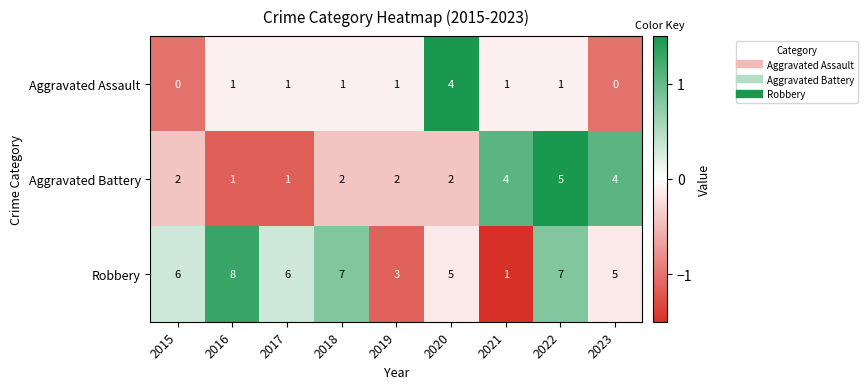

The value of Aggravated Battery at 2020 is 2. True or false?

True